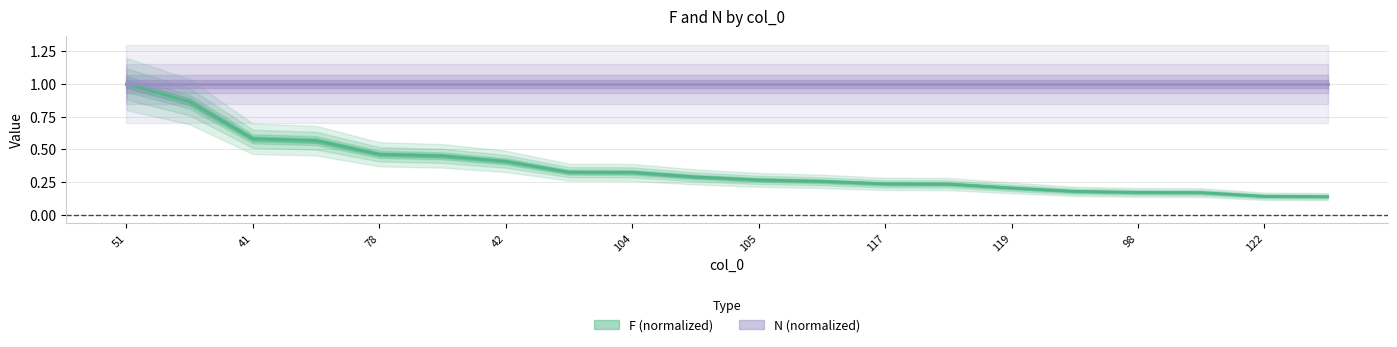

True or false: the data shows 0.1 at 118.

False